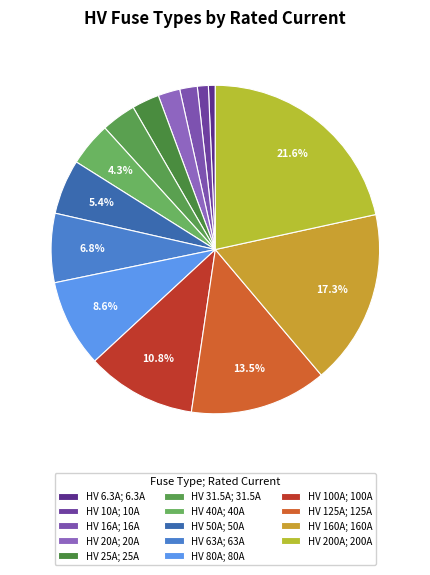

Is there any slice that represents more than half of the pie?

No